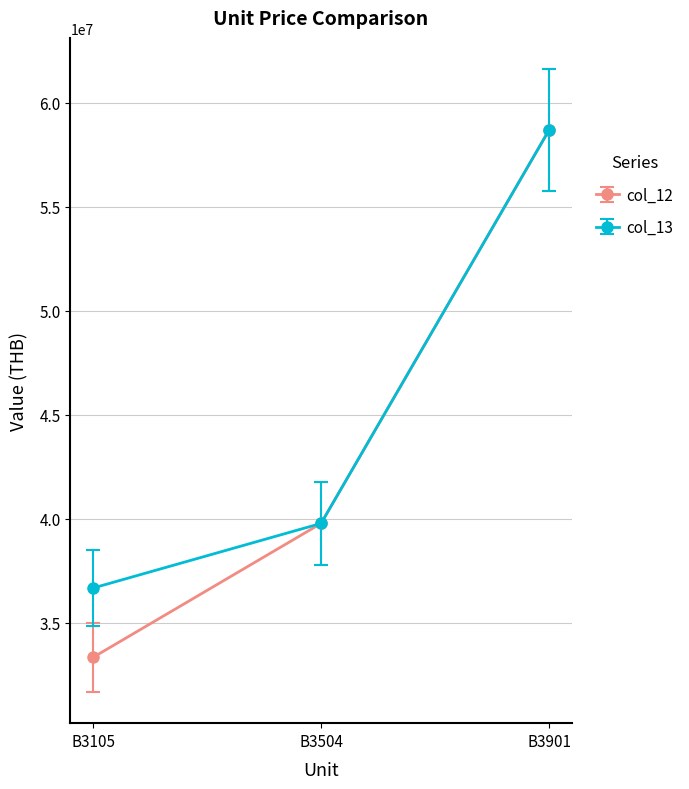

At which label does col_12 first exceed 39780090?

B3504